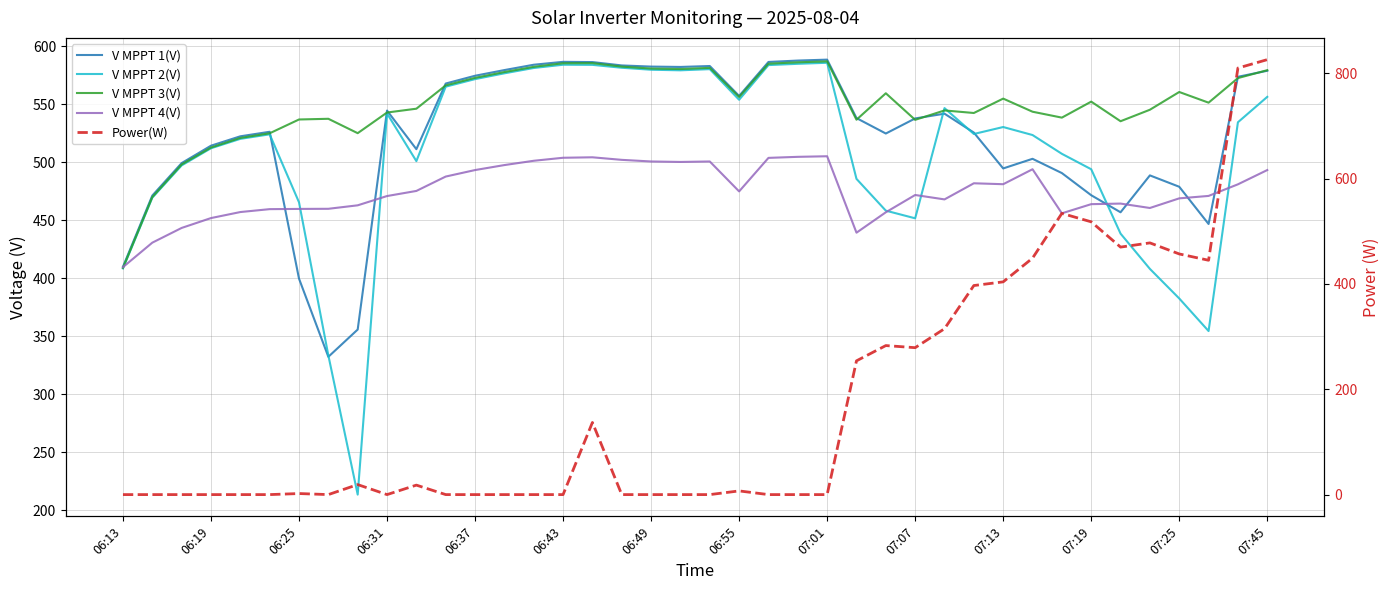

What value does the Power(W) series have at 32?

534.0